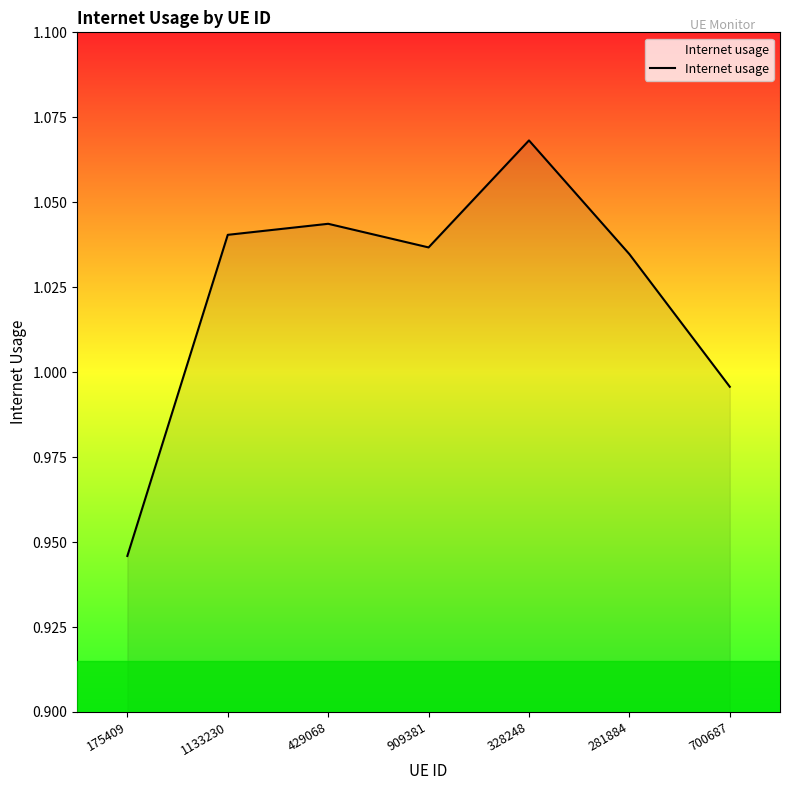

Count the number of data series in this chart.

1